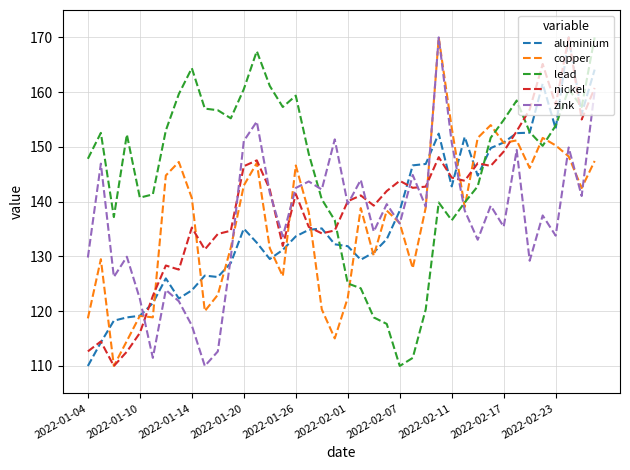

Which series has the largest total across all categories?

lead